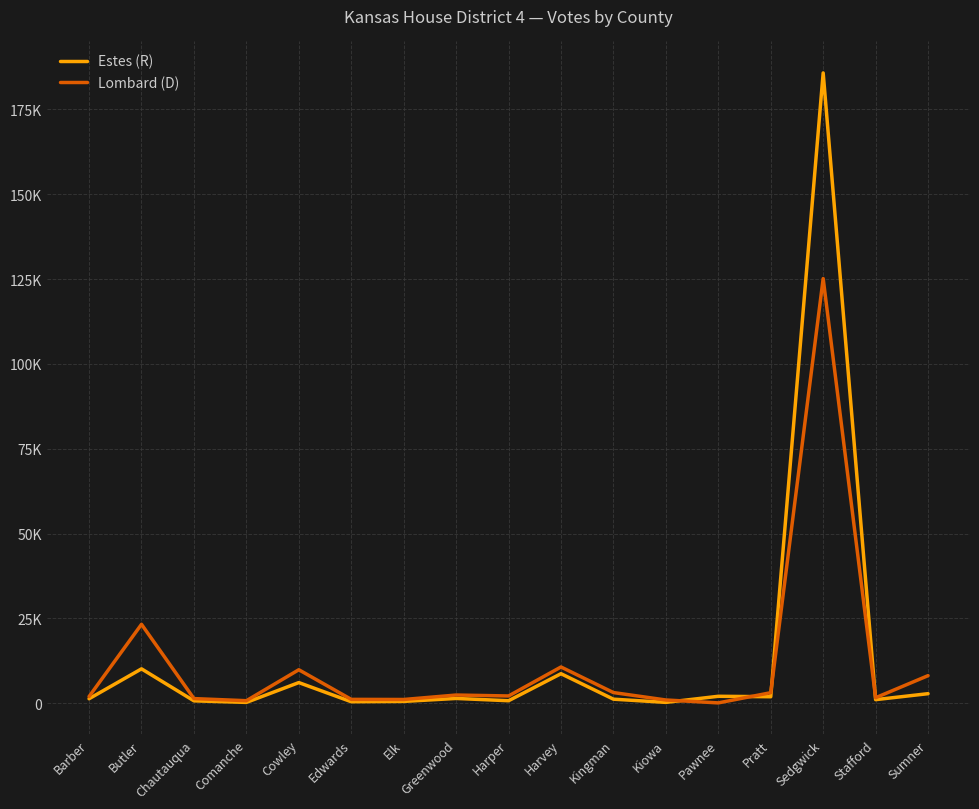

How many values in the Estes (R) series exceed 1357?

8